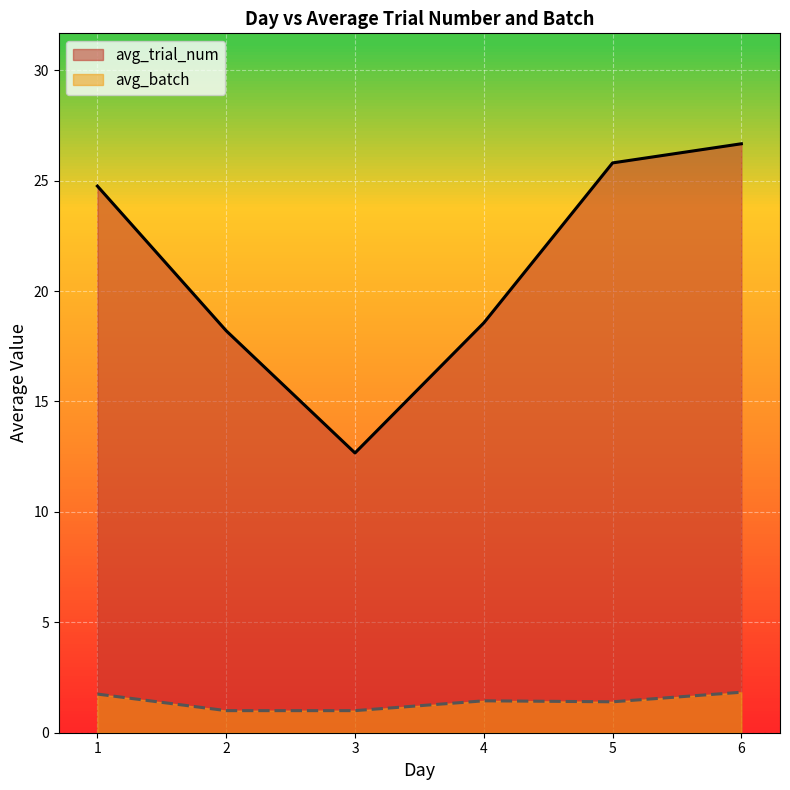

Where is avg_trial_num nearest to the value 17?

2